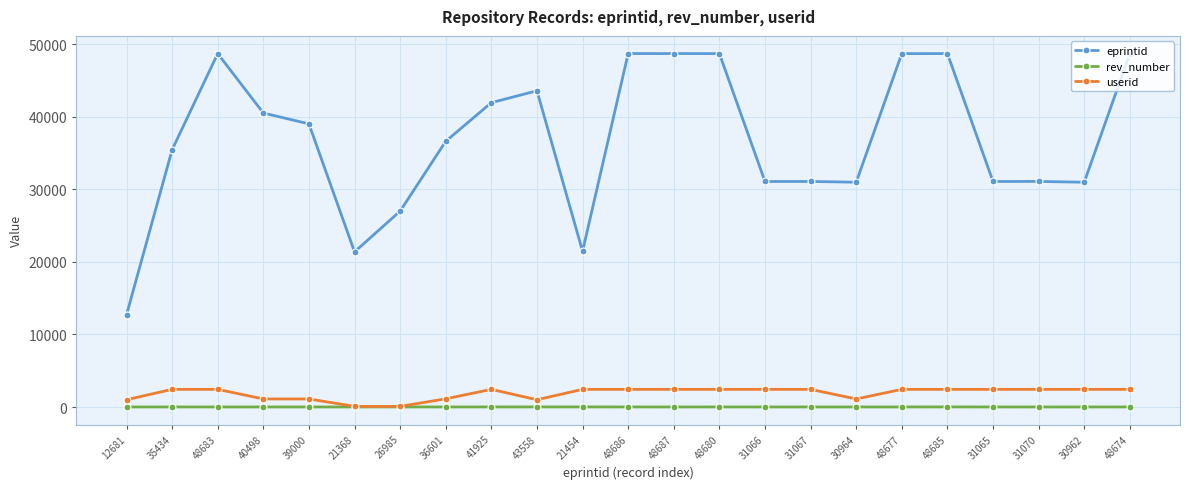

Rank the series at 12681 from highest to lowest value.

eprintid, userid, rev_number